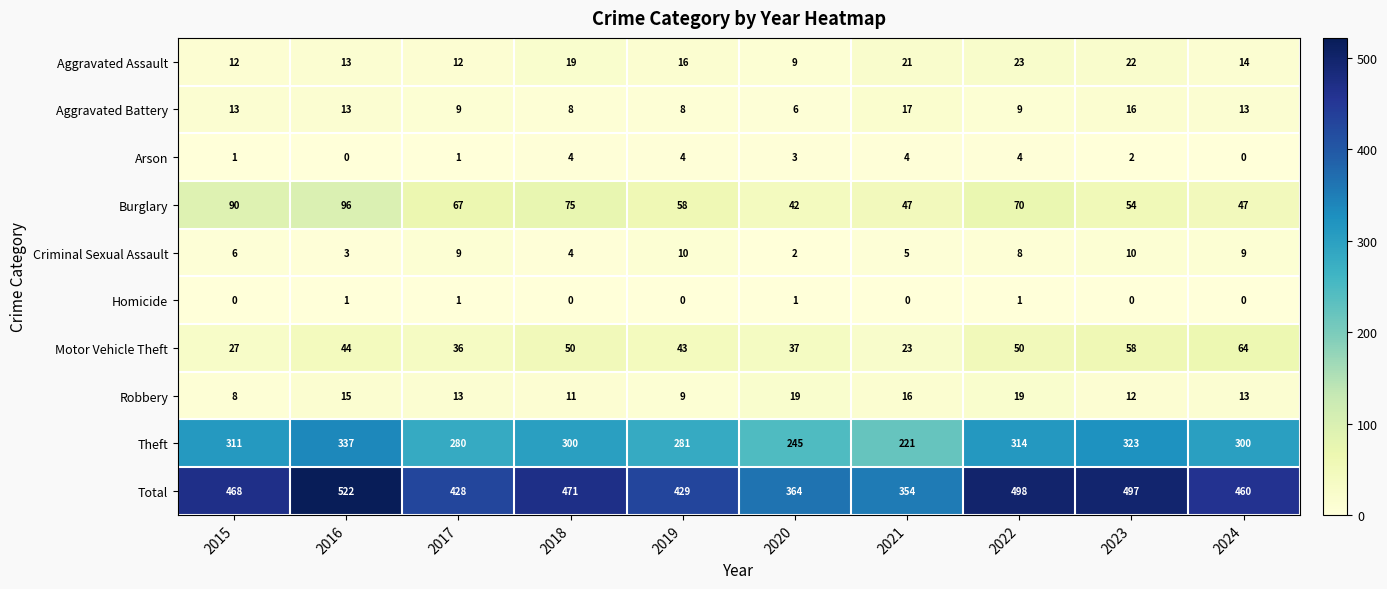

How many series are shown in this chart?

10